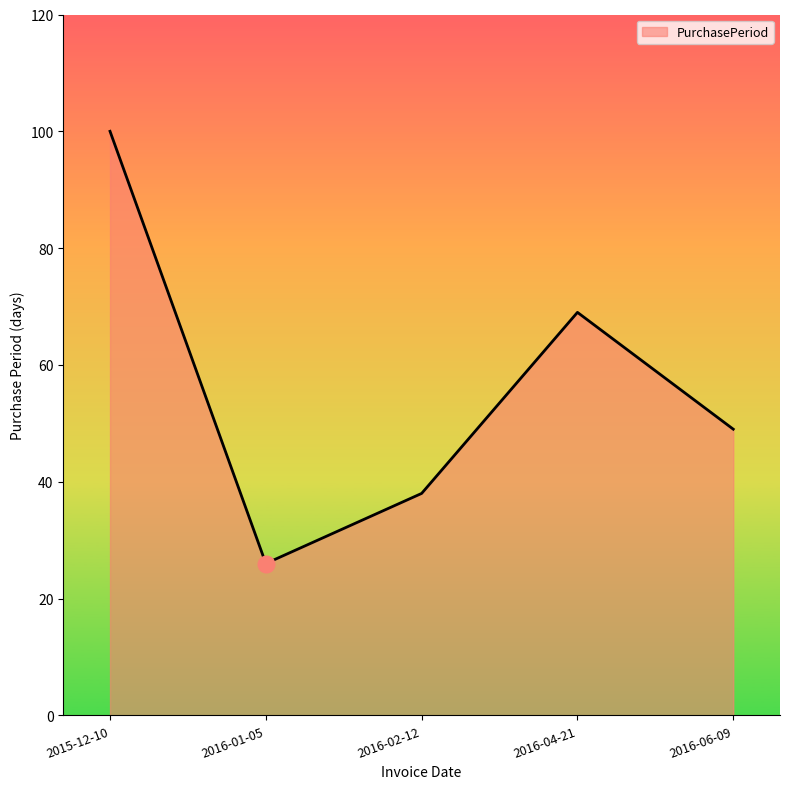

Which has a higher value, 2016-01-05 or 2016-04-21?

2016-04-21